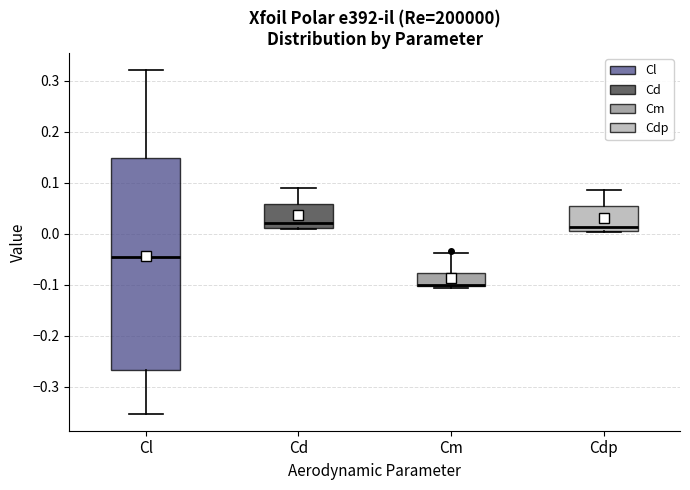

Comparing the boxes themselves (not the whiskers), which one is the tallest?

Cl